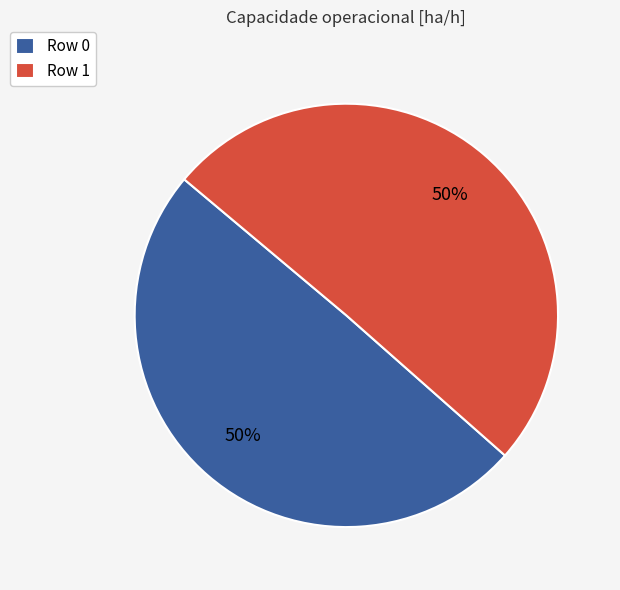

True or false: Row 0 accounts for 35% of the total.

False